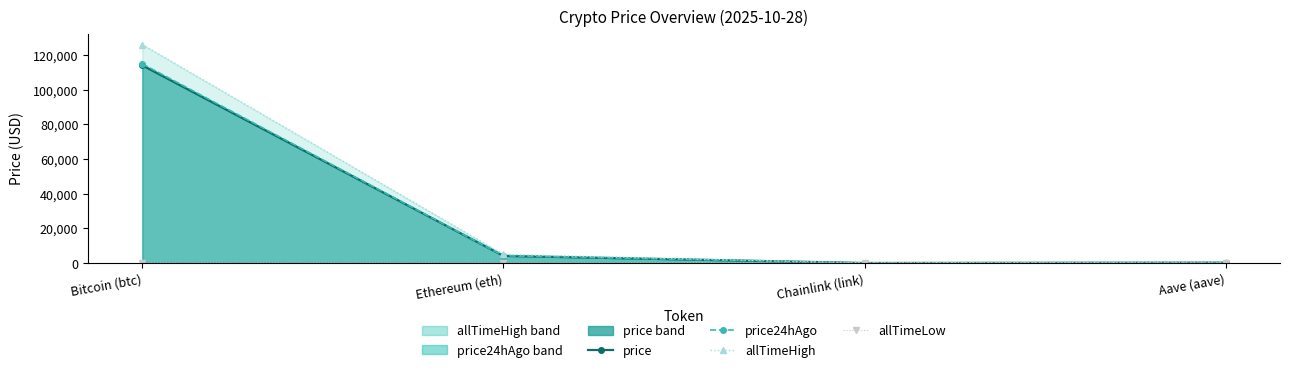

Read the price value at Bitcoin (btc).

114079.0